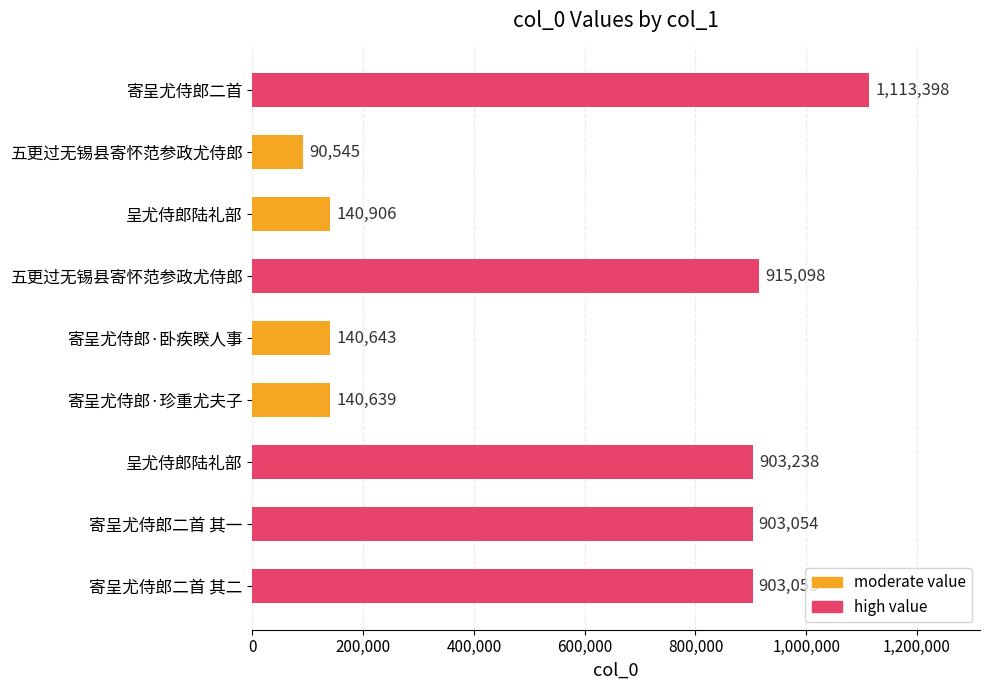

How many bars are there in total?

9